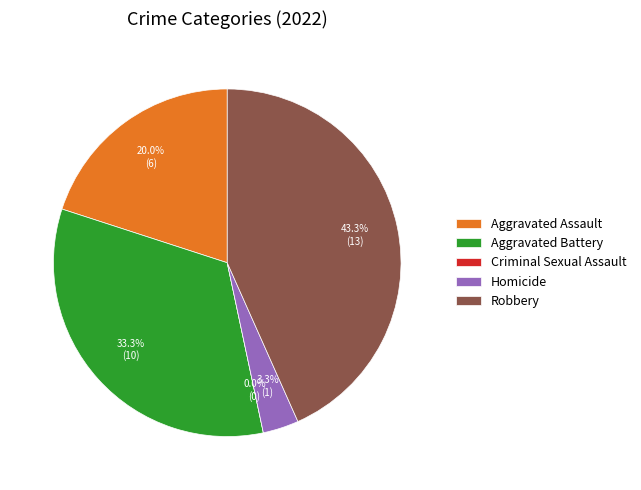

What is the change in value from Aggravated Battery to Criminal Sexual Assault?

-10